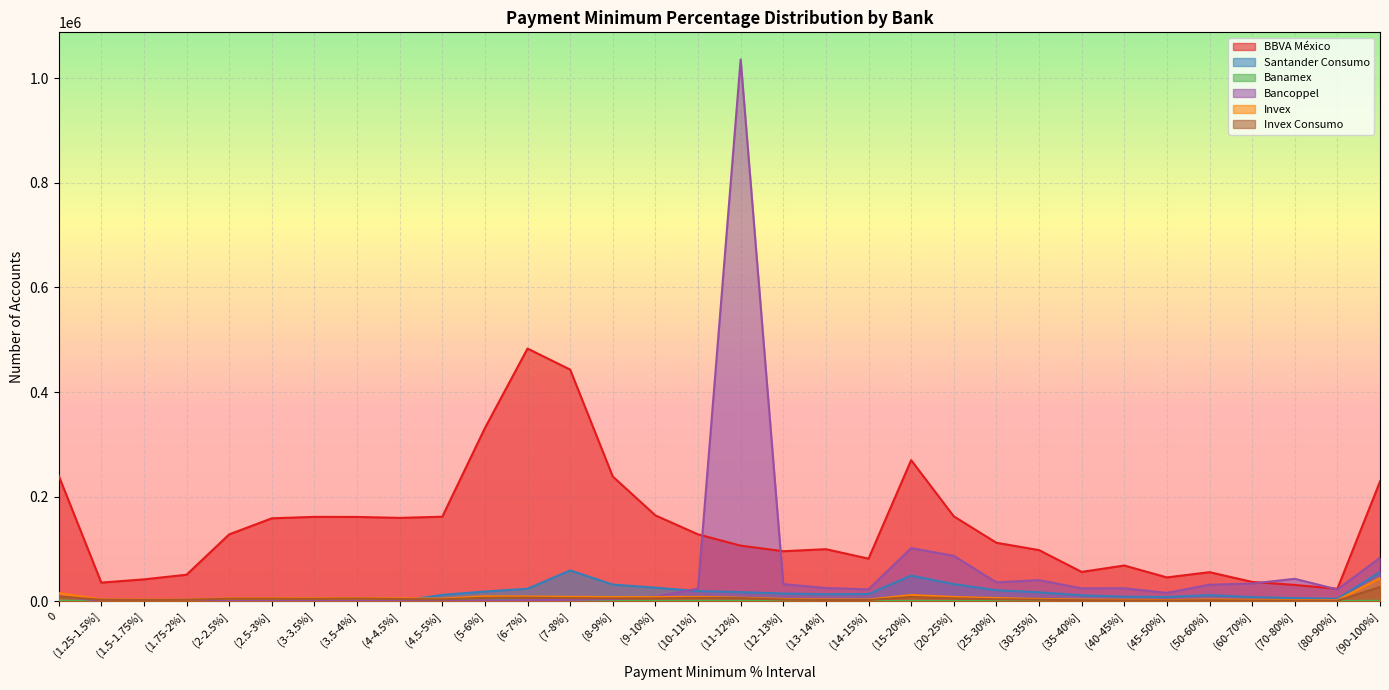

Between which two adjacent categories do Bancoppel and Invex Consumo first intersect?

0 and (1.25-1.5%]